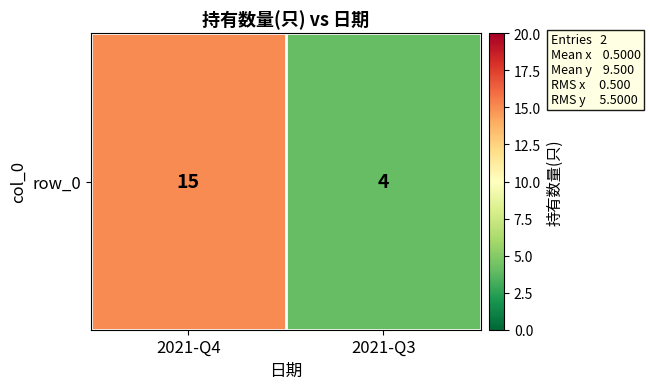

What is the difference between the values at 2021-Q3 and 2021-Q4?

11